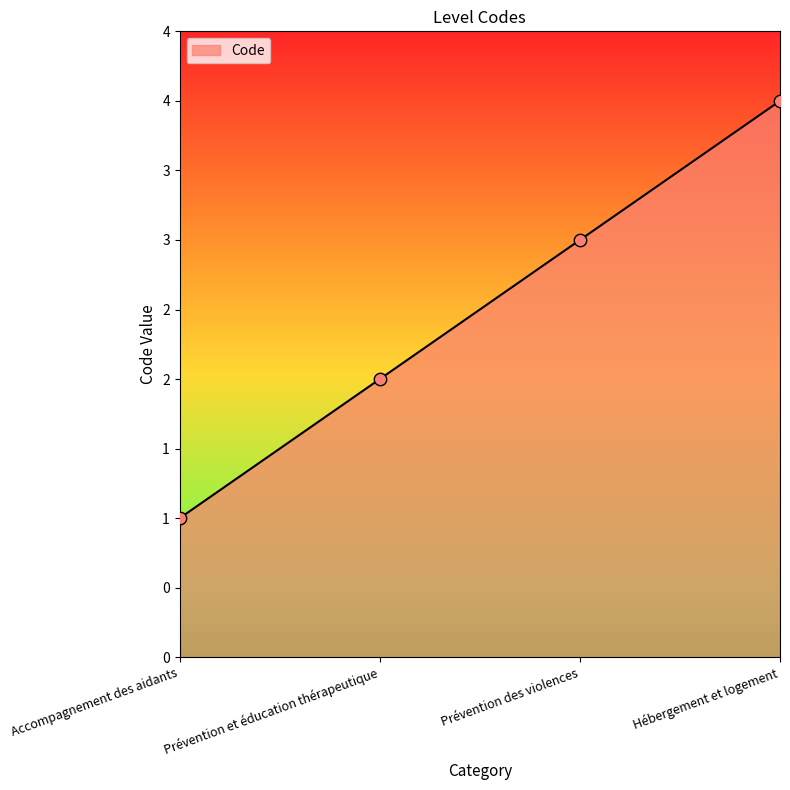

Approximately how many times larger is the value at Prévention des violences compared to Accompagnement des aidants?

3.0